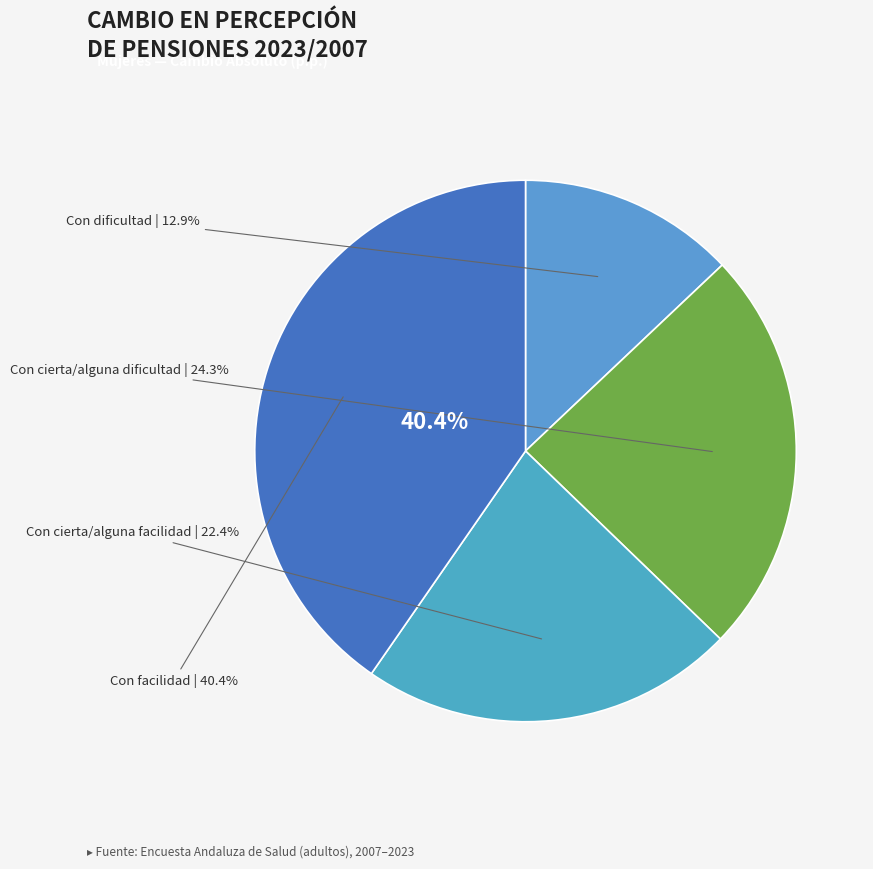

Combined, what portion of the pie is Con facilidad and Con cierta/alguna facilidad?

62.8%